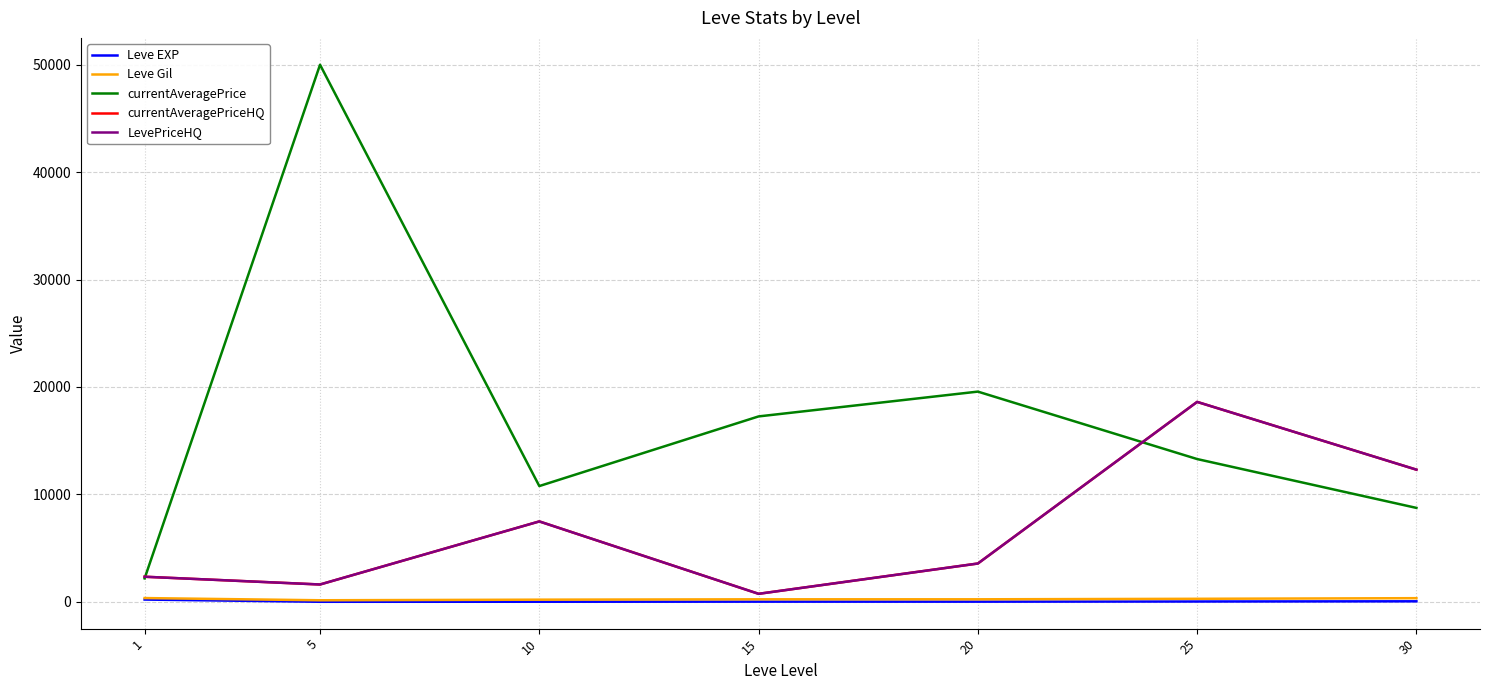

Is this an area chart (filled region under the line)?

No